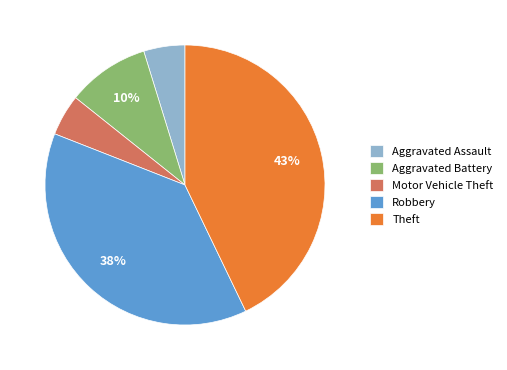

To the nearest percent, what is the difference between the largest and smallest slice percentages?

38%